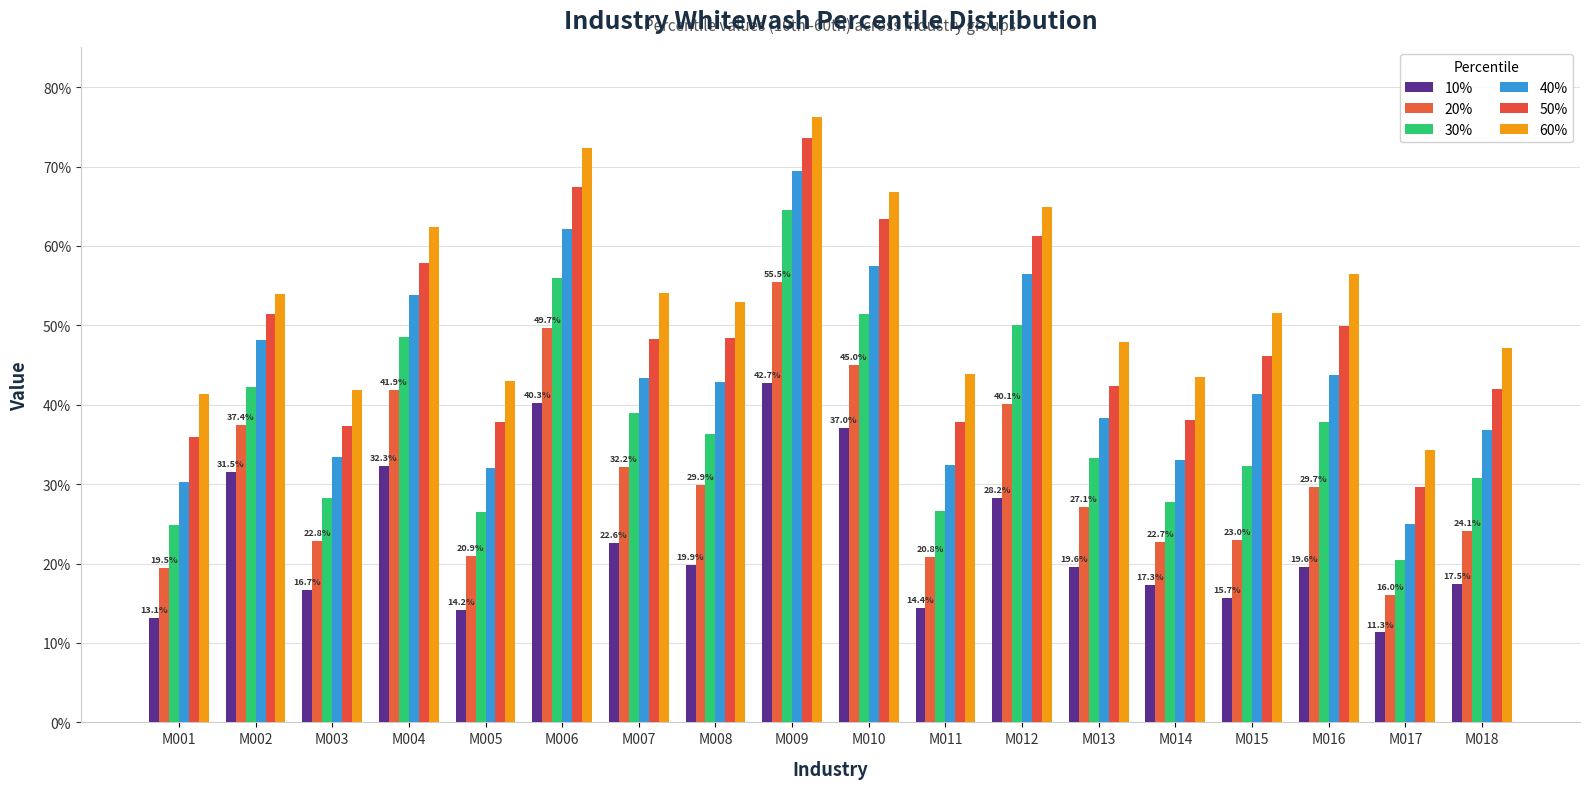

The 30% series shows 0.3 at M005. True or false?

True